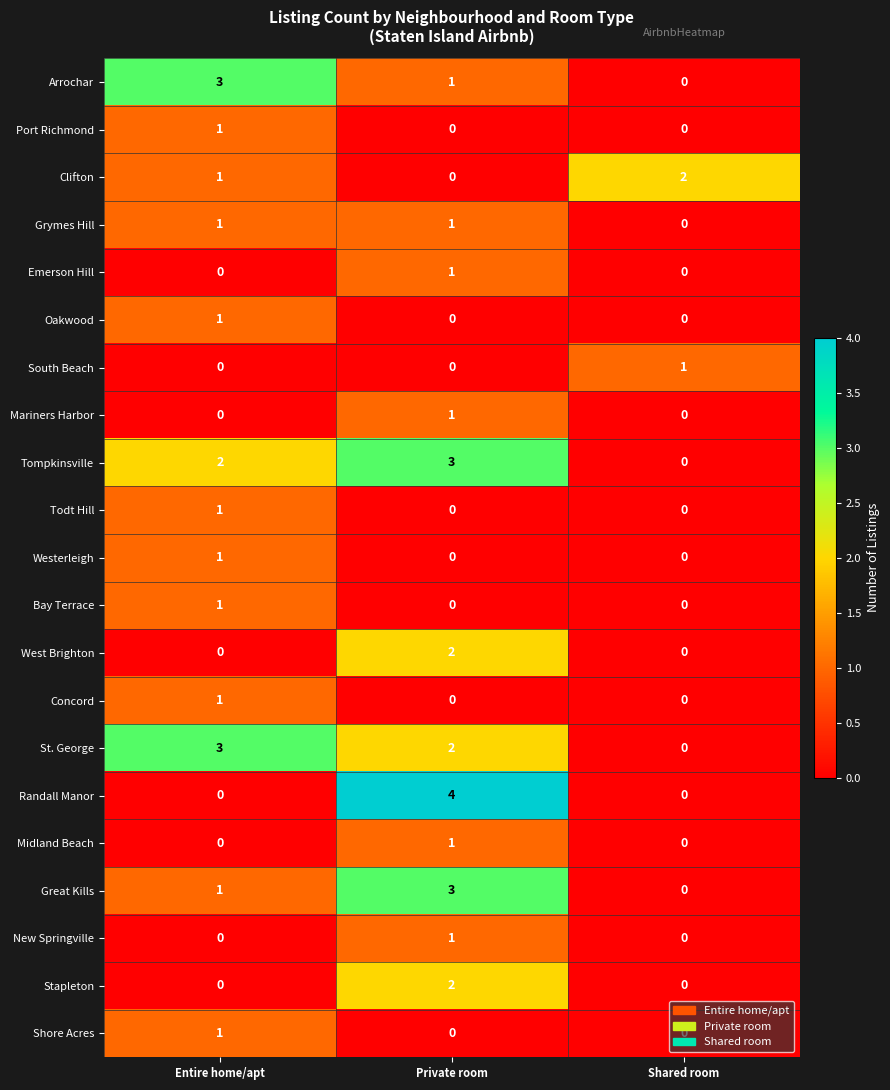

Which series has the largest range (max minus min)?

Randall Manor